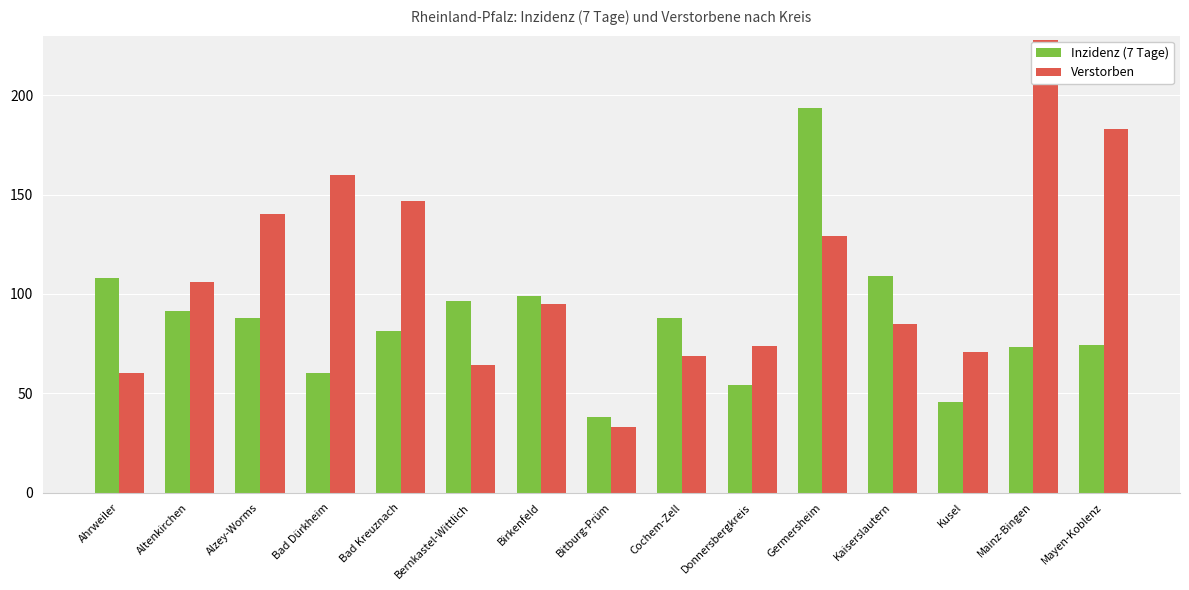

Is it true that Inzidenz (7 Tage) equals 18.9 at Mainz-Bingen?

False